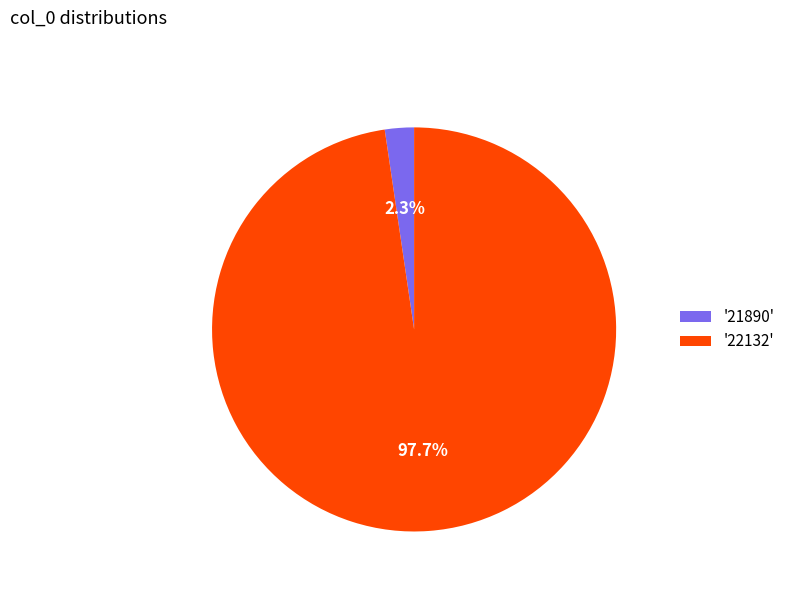

Is '21890' the majority of the pie?

No